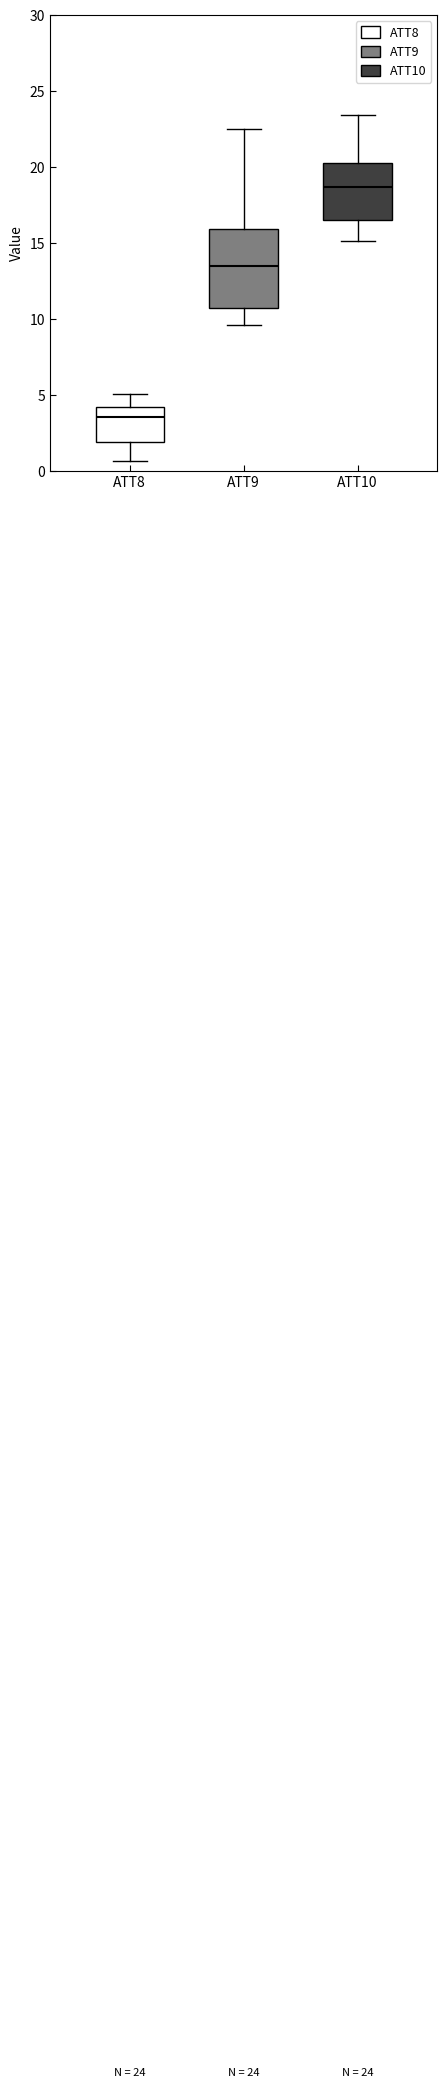

Comparing the boxes themselves (not the whiskers), which one is the tallest?

ATT9